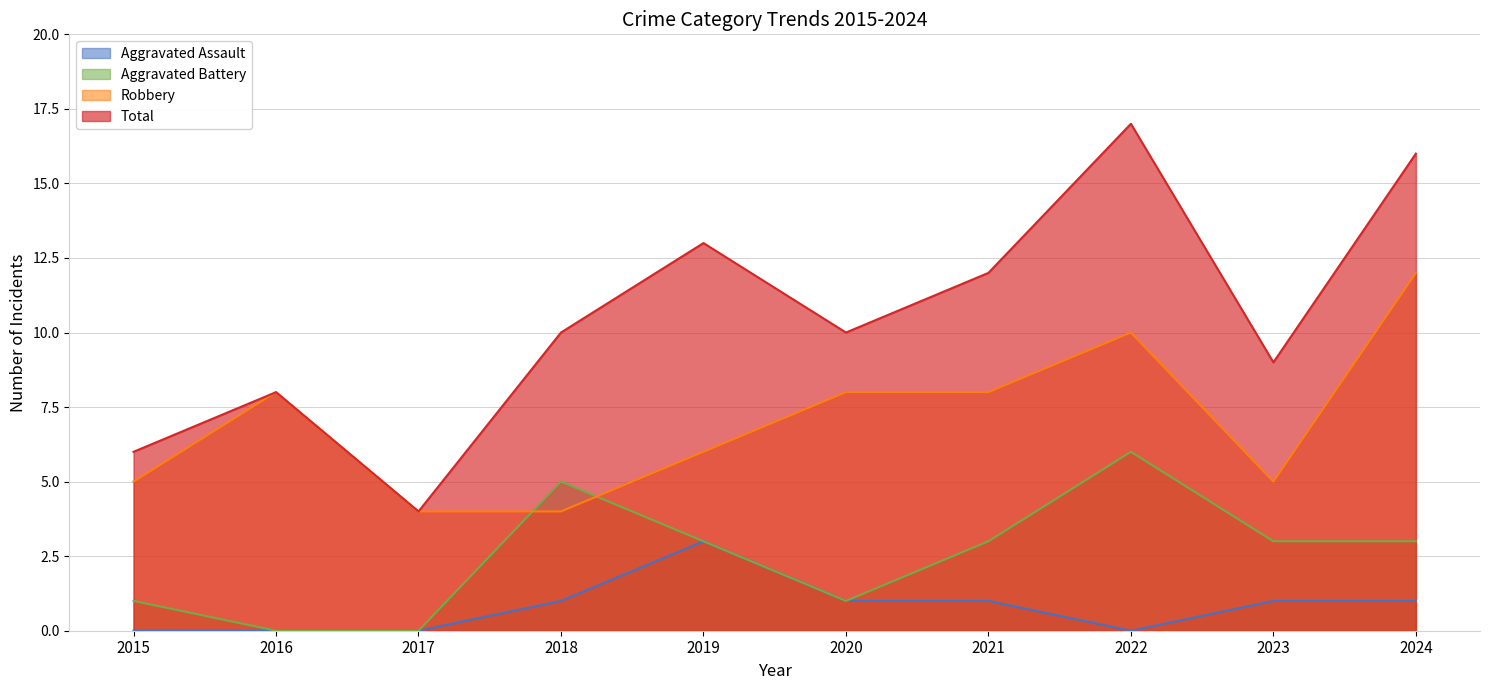

True or false: Aggravated Assault has a value of 1 at 2023.

True